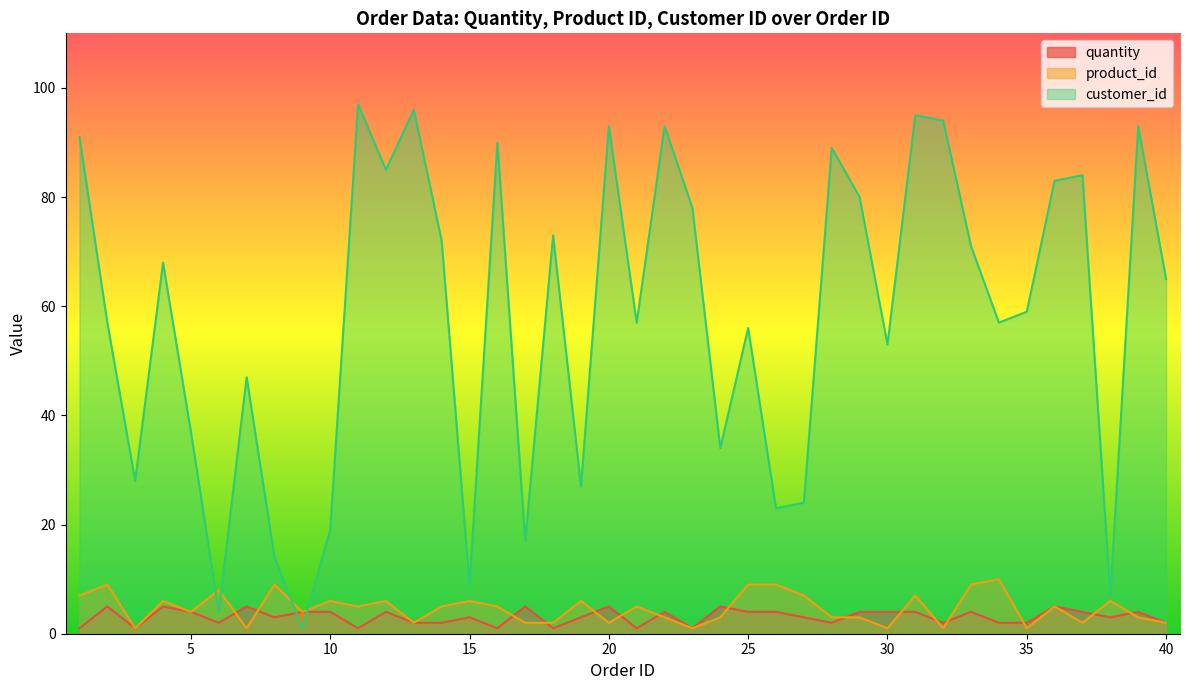

Reading left to right, transcribe all the data shown in this chart.

quantity: 1=1	2=5	3=1	4=5	5=4	6=2	7=5	8=3	9=4	10=4	11=1	12=4	13=2	14=2	15=3	16=1	17=5	18=1	19=3	20=5	21=1	22=4	23=1	24=5	25=4	26=4	27=3	28=2	29=4	30=4	31=4	32=2	33=4	34=2	35=2	36=5	37=4	38=3	39=4	40=2
product_id: 1=7	2=9	3=1	4=6	5=4	6=8	7=1	8=9	9=4	10=6	11=5	12=6	13=2	14=5	15=6	16=5	17=2	18=2	19=6	20=2	21=5	22=3	23=1	24=3	25=9	26=9	27=7	28=3	29=3	30=1	31=7	32=1	33=9	34=10	35=1	36=5	37=2	38=6	39=3	40=2
customer_id: 1=91	2=57	3=28	4=68	5=37	6=4	7=47	8=14	9=1	10=19	11=97	12=85	13=96	14=72	15=9	16=90	17=17	18=73	19=27	20=93	21=57	22=93	23=78	24=34	25=56	26=23	27=24	28=89	29=80	30=53	31=95	32=94	33=71	34=57	35=59	36=83	37=84	38=7	39=93	40=65